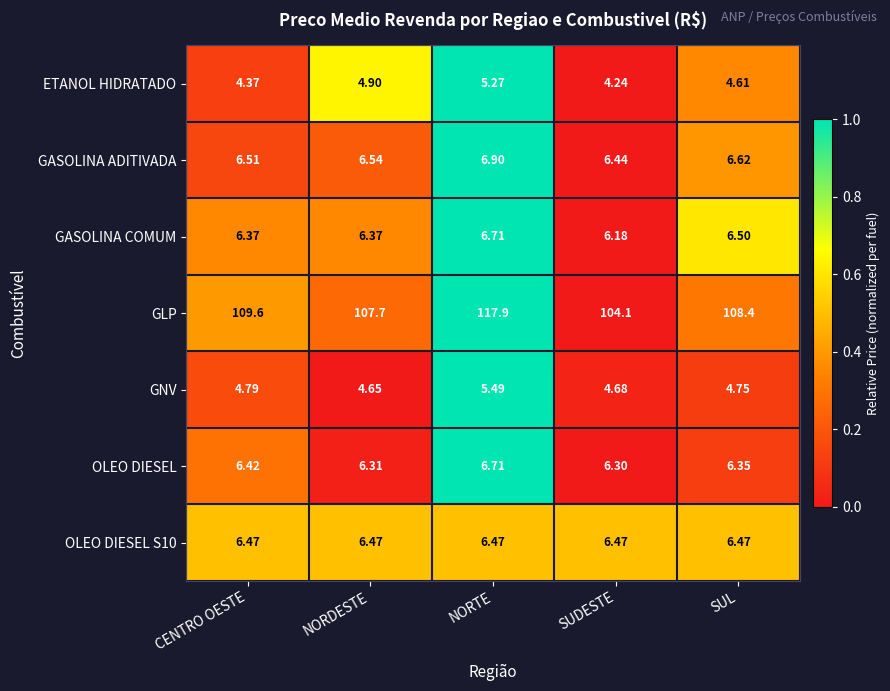

Which series changed the most between CENTRO OESTE and SUL?

GLP